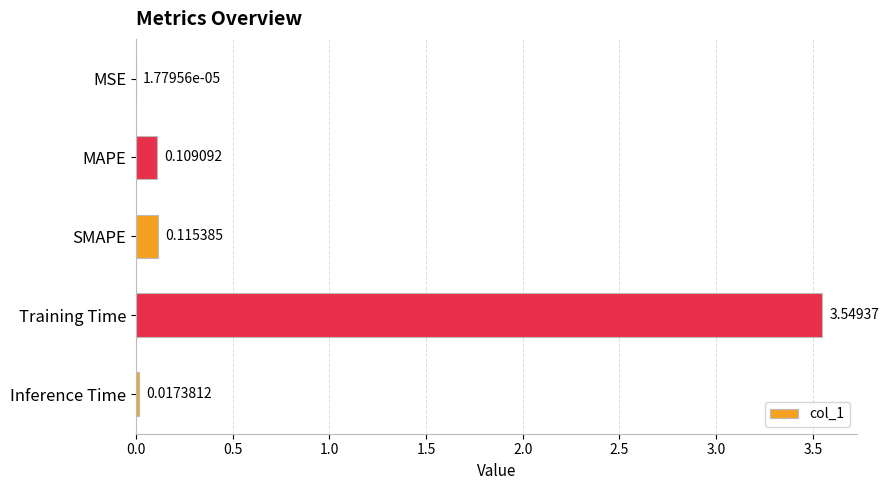

Where is the data nearest to the value 1?

SMAPE